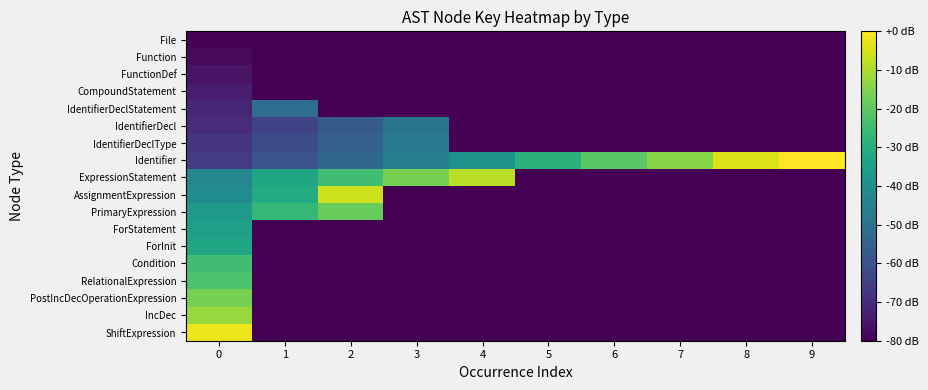

Reading right to left, list all the values displayed in this chart.

File: 9=-80.0	8=-80.0	7=-80.0	6=-80.0	5=-80.0	4=-80.0	3=-80.0	2=-80.0	1=-80.0	0=-80.0
Function: 9=-80.0	8=-80.0	7=-80.0	6=-80.0	5=-80.0	4=-80.0	3=-80.0	2=-80.0	1=-80.0	0=-77.9
FunctionDef: 9=-80.0	8=-80.0	7=-80.0	6=-80.0	5=-80.0	4=-80.0	3=-80.0	2=-80.0	1=-80.0	0=-75.9
CompoundStatement: 9=-80.0	8=-80.0	7=-80.0	6=-80.0	5=-80.0	4=-80.0	3=-80.0	2=-80.0	1=-80.0	0=-73.8
IdentifierDeclStatement: 9=-80.0	8=-80.0	7=-80.0	6=-80.0	5=-80.0	4=-80.0	3=-80.0	2=-80.0	1=-51.3	0=-71.8
IdentifierDecl: 9=-80.0	8=-80.0	7=-80.0	6=-80.0	5=-80.0	4=-80.0	3=-49.2	2=-57.4	1=-63.6	0=-69.7
IdentifierDeclType: 9=-80.0	8=-80.0	7=-80.0	6=-80.0	5=-80.0	4=-80.0	3=-47.2	2=-55.4	1=-61.5	0=-67.7
Identifier: 9=0.0	8=-4.1	7=-14.4	6=-20.5	5=-28.7	4=-39.0	3=-45.1	2=-53.3	1=-59.5	0=-65.6
ExpressionStatement: 9=-80.0	8=-80.0	7=-80.0	6=-80.0	5=-80.0	4=-8.2	3=-16.4	2=-24.6	1=-32.8	0=-43.1
AssignmentExpression: 9=-80.0	8=-80.0	7=-80.0	6=-80.0	5=-80.0	4=-80.0	3=-80.0	2=-6.2	1=-30.8	0=-41.0
PrimaryExpression: 9=-80.0	8=-80.0	7=-80.0	6=-80.0	5=-80.0	4=-80.0	3=-80.0	2=-18.5	1=-26.7	0=-36.9
ForStatement: 9=-80.0	8=-80.0	7=-80.0	6=-80.0	5=-80.0	4=-80.0	3=-80.0	2=-80.0	1=-80.0	0=-34.9
ForInit: 9=-80.0	8=-80.0	7=-80.0	6=-80.0	5=-80.0	4=-80.0	3=-80.0	2=-80.0	1=-80.0	0=-32.8
Condition: 9=-80.0	8=-80.0	7=-80.0	6=-80.0	5=-80.0	4=-80.0	3=-80.0	2=-80.0	1=-80.0	0=-24.6
RelationalExpression: 9=-80.0	8=-80.0	7=-80.0	6=-80.0	5=-80.0	4=-80.0	3=-80.0	2=-80.0	1=-80.0	0=-22.6
PostIncDecOperationExpression: 9=-80.0	8=-80.0	7=-80.0	6=-80.0	5=-80.0	4=-80.0	3=-80.0	2=-80.0	1=-80.0	0=-16.4
IncDec: 9=-80.0	8=-80.0	7=-80.0	6=-80.0	5=-80.0	4=-80.0	3=-80.0	2=-80.0	1=-80.0	0=-12.3
ShiftExpression: 9=-80.0	8=-80.0	7=-80.0	6=-80.0	5=-80.0	4=-80.0	3=-80.0	2=-80.0	1=-80.0	0=-2.1